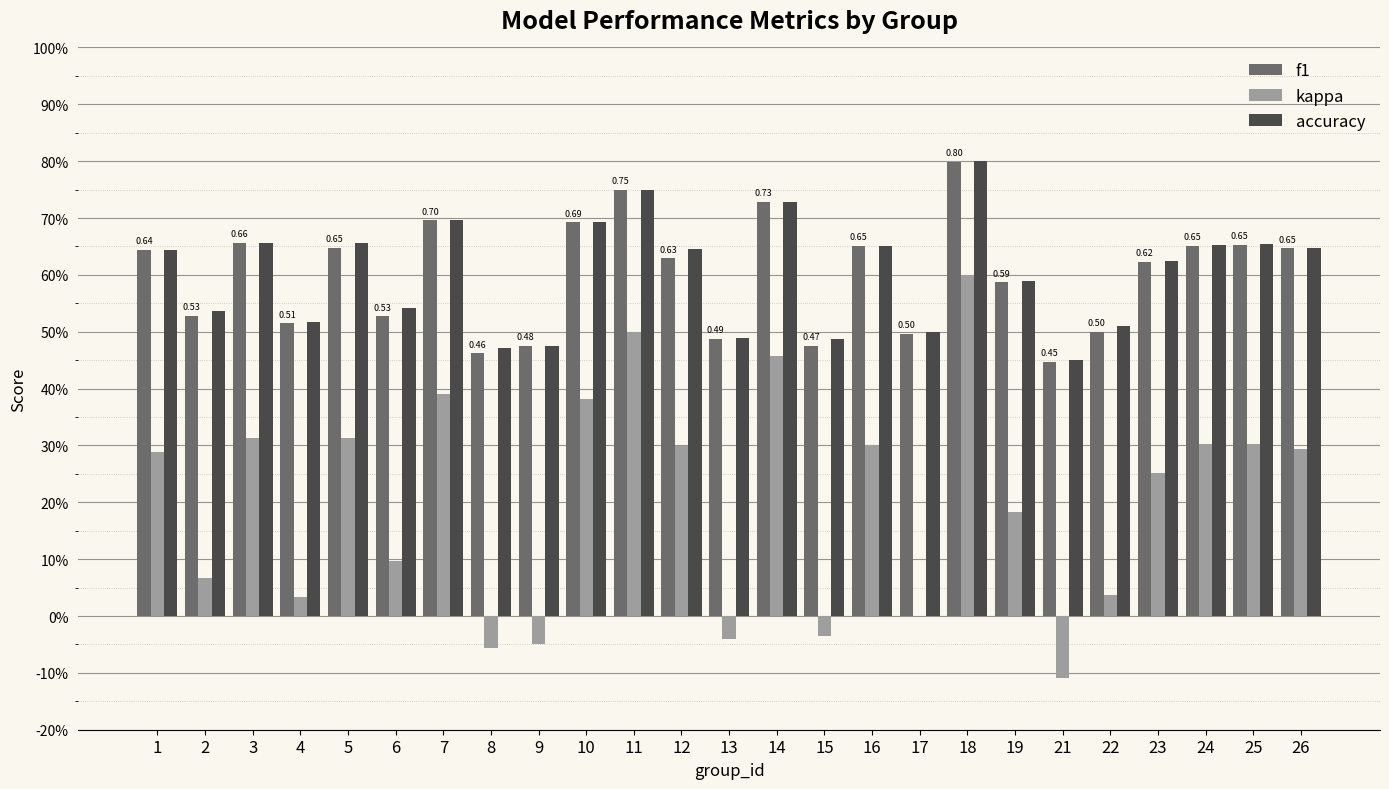

Which label corresponds to the largest value in the chart?

18